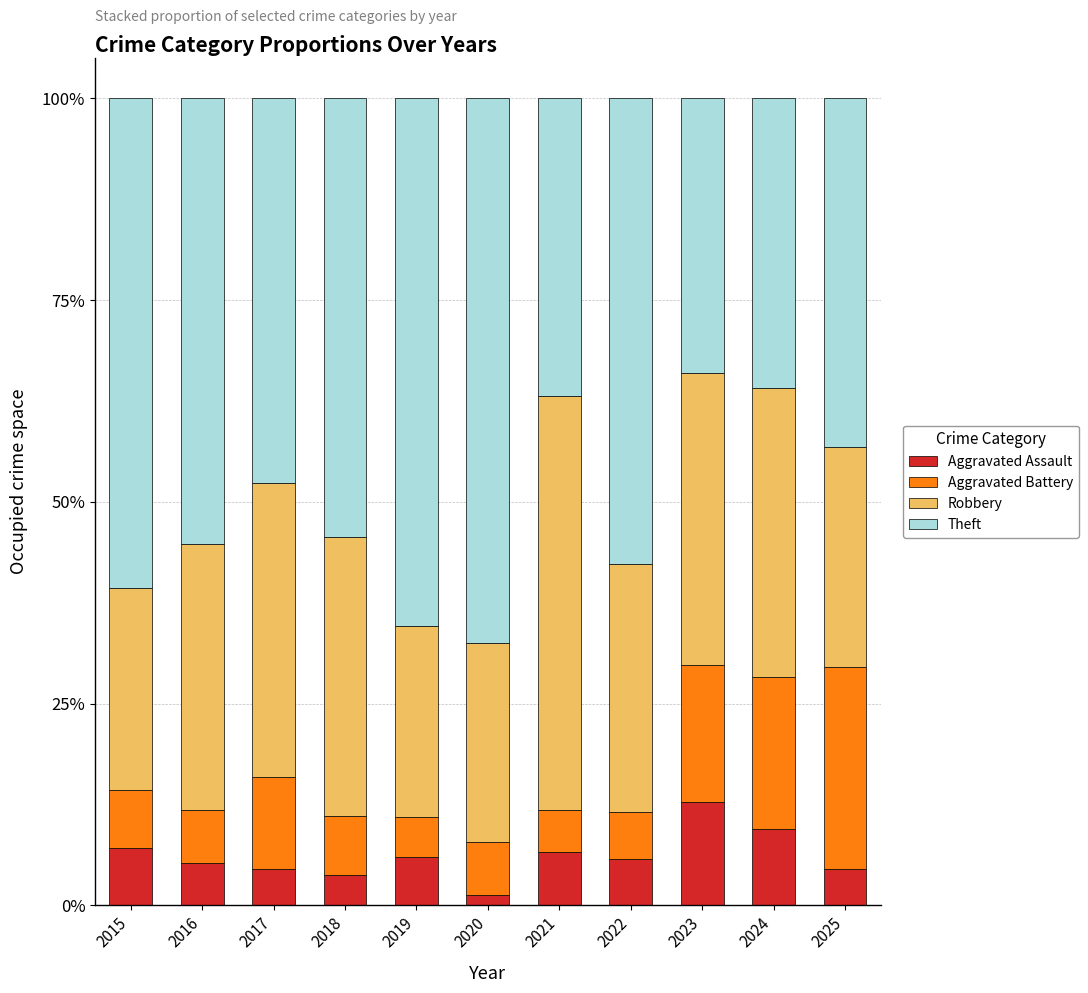

What are all the series names shown in the legend?

Aggravated Assault, Aggravated Battery, Robbery, Theft